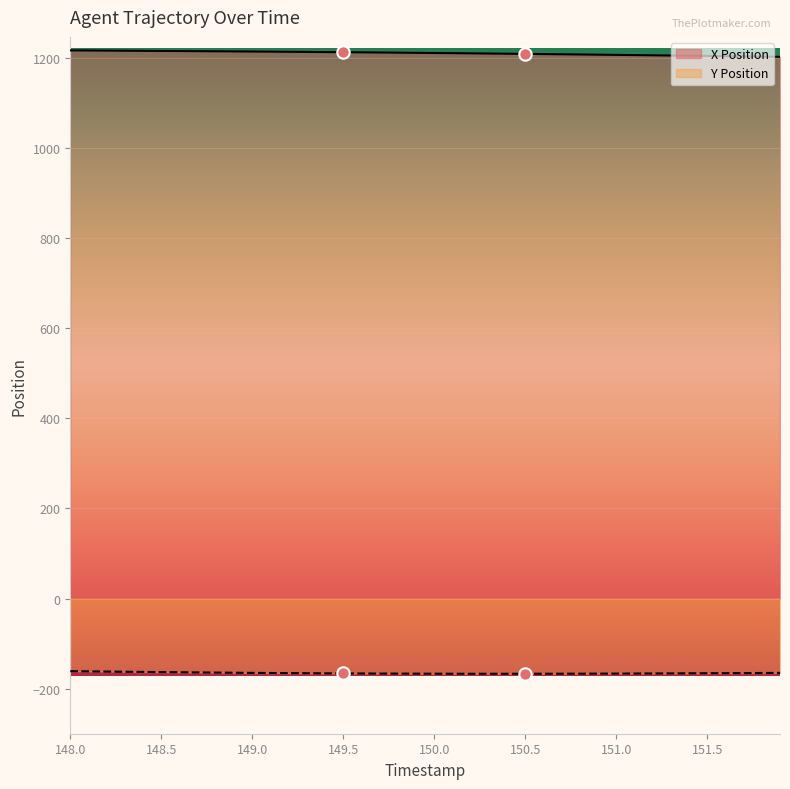

Is the value of X Position at 148.4 greater than the value of Y Position at 149.8?

Yes